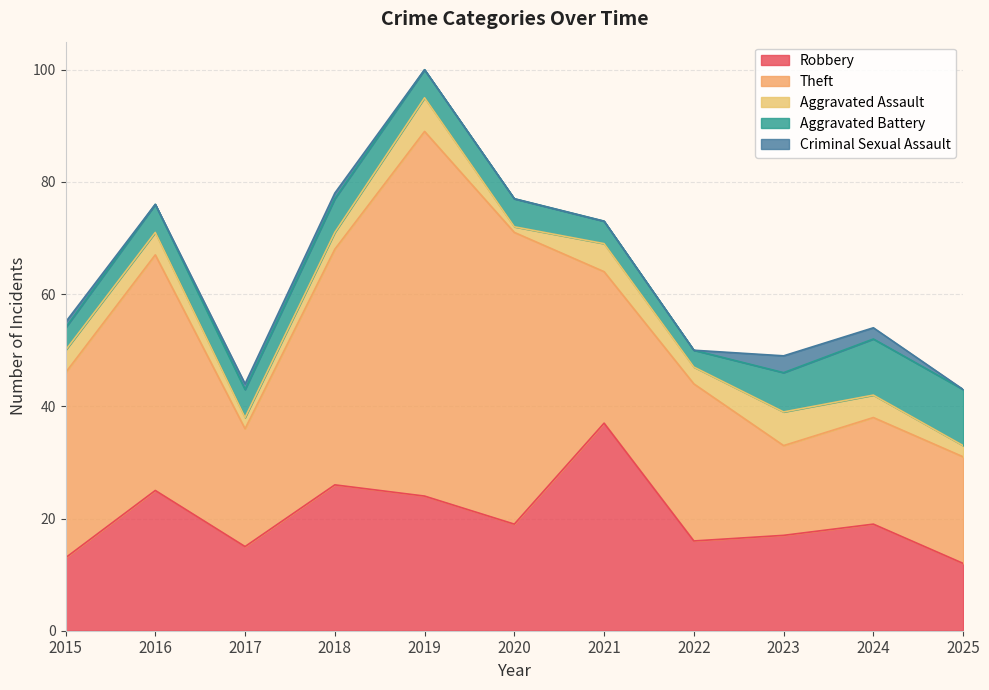

At which label does Robbery reach its peak?

2021